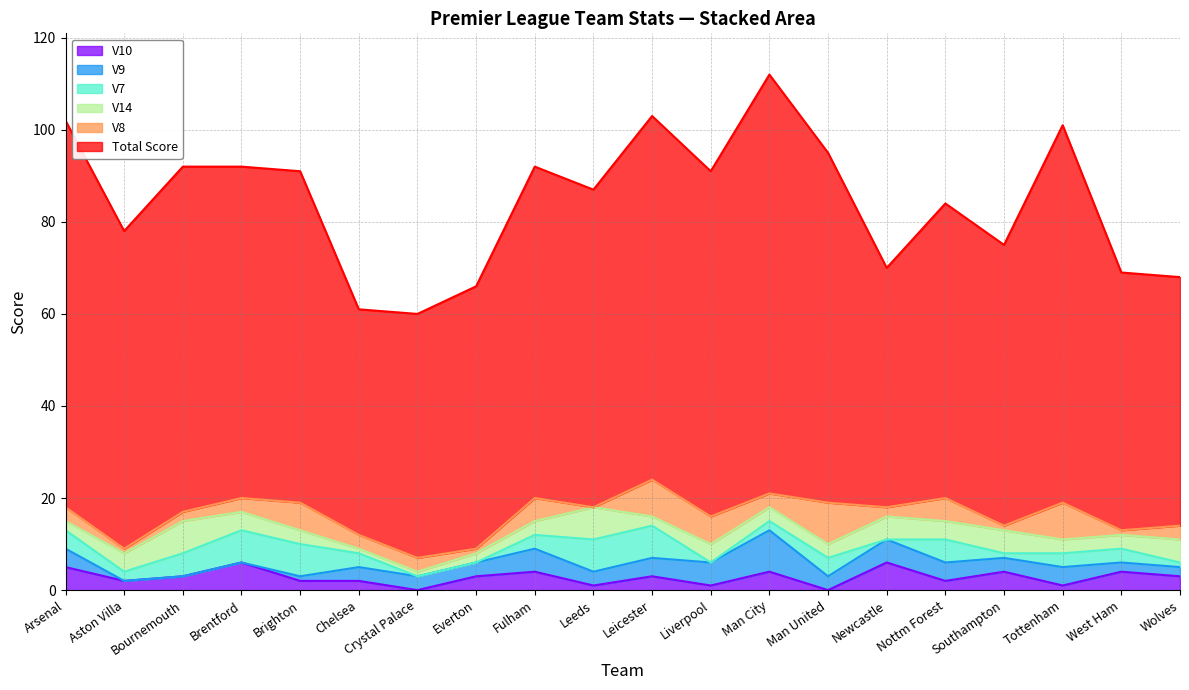

Is it true that V10 equals 0 at Man United?

True